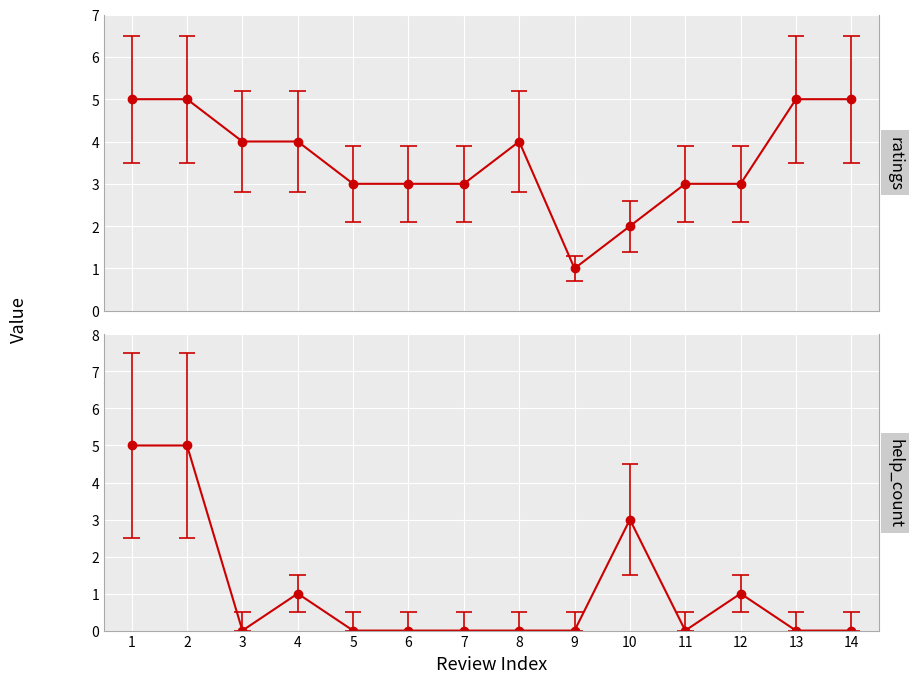

Reading left to right, transcribe all the data shown in this chart.

ratings: 5	5	4	4	3	3	3	4	1	2	3	3	5	5
help_count: 5	5	0	1	0	0	0	0	0	3	0	1	0	0